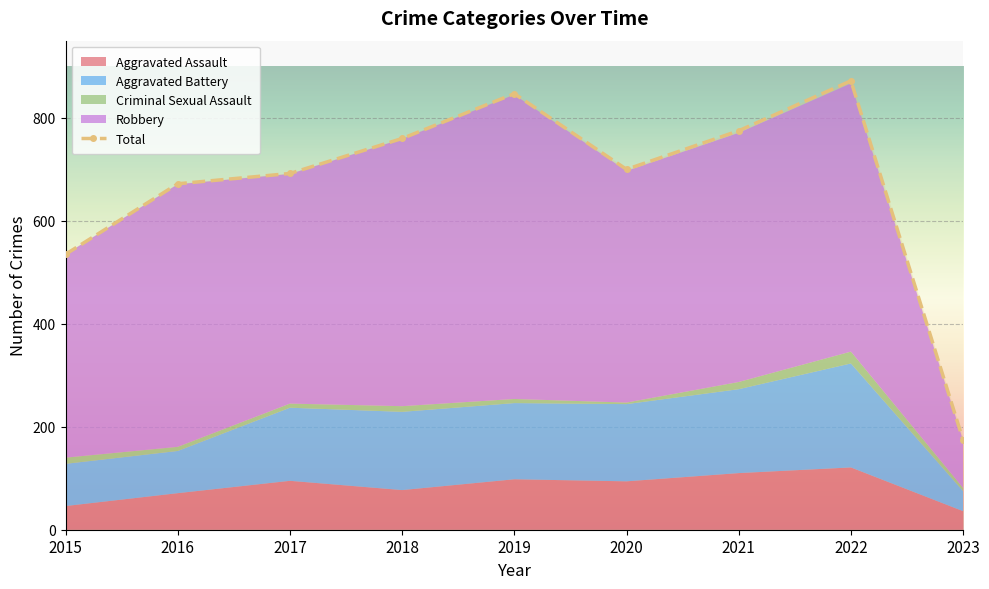

Read the value at 2015, to the nearest 10.

540